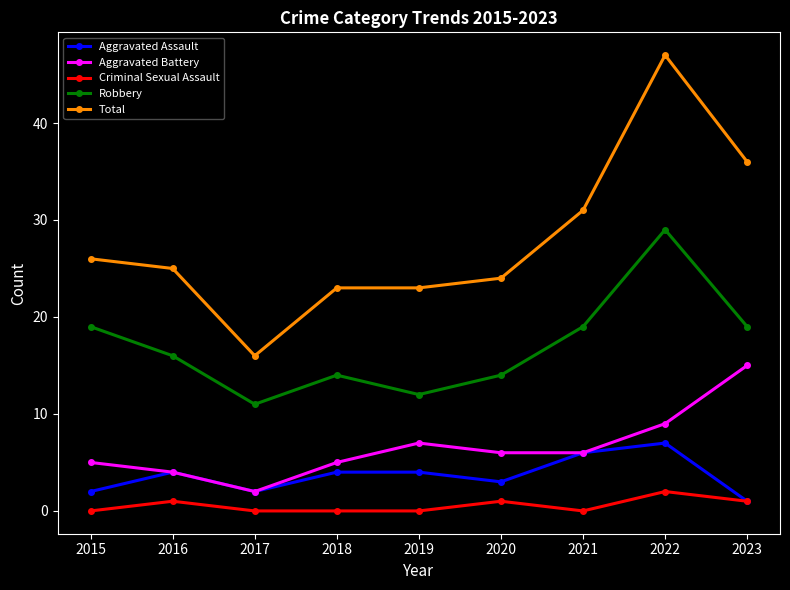

What is the highest value of the Robbery series?

29